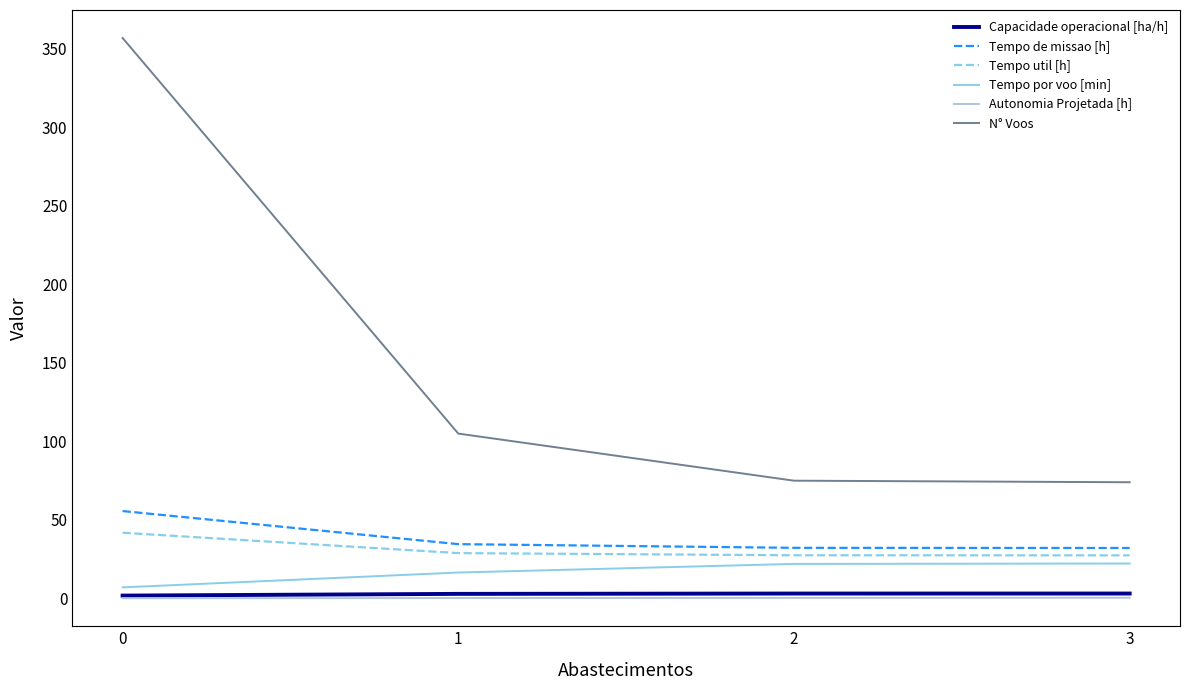

Which series has the largest range (max minus min)?

N° Voos